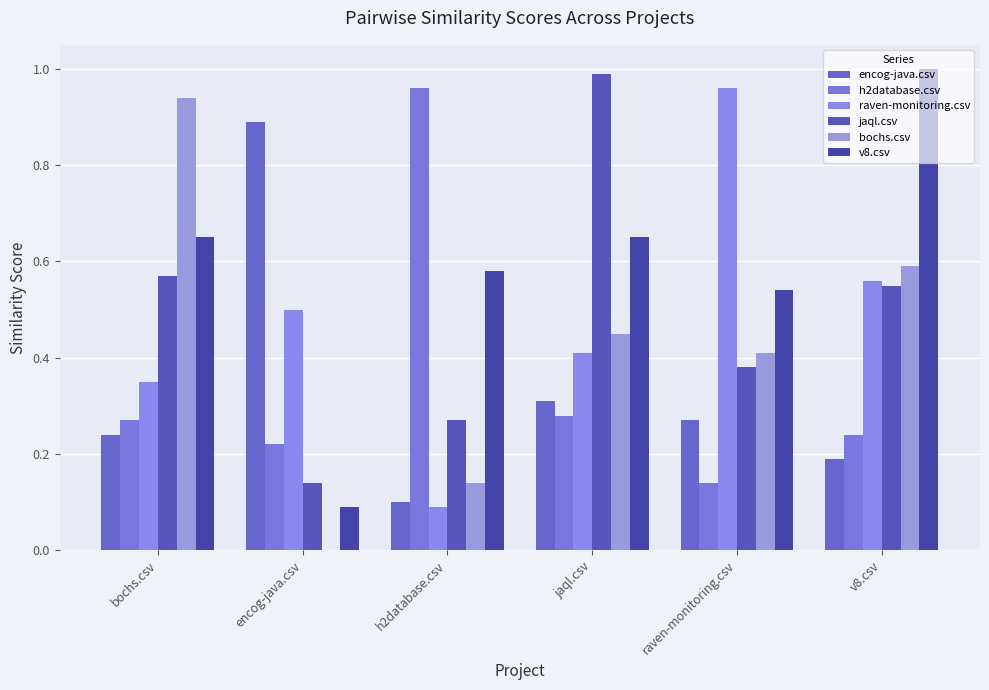

What are all the series names shown in the legend?

encog-java.csv, h2database.csv, raven-monitoring.csv, jaql.csv, bochs.csv, v8.csv